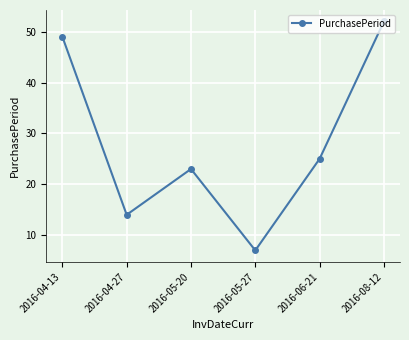

At which category does the chart reach its minimum across all series?

2016-05-27